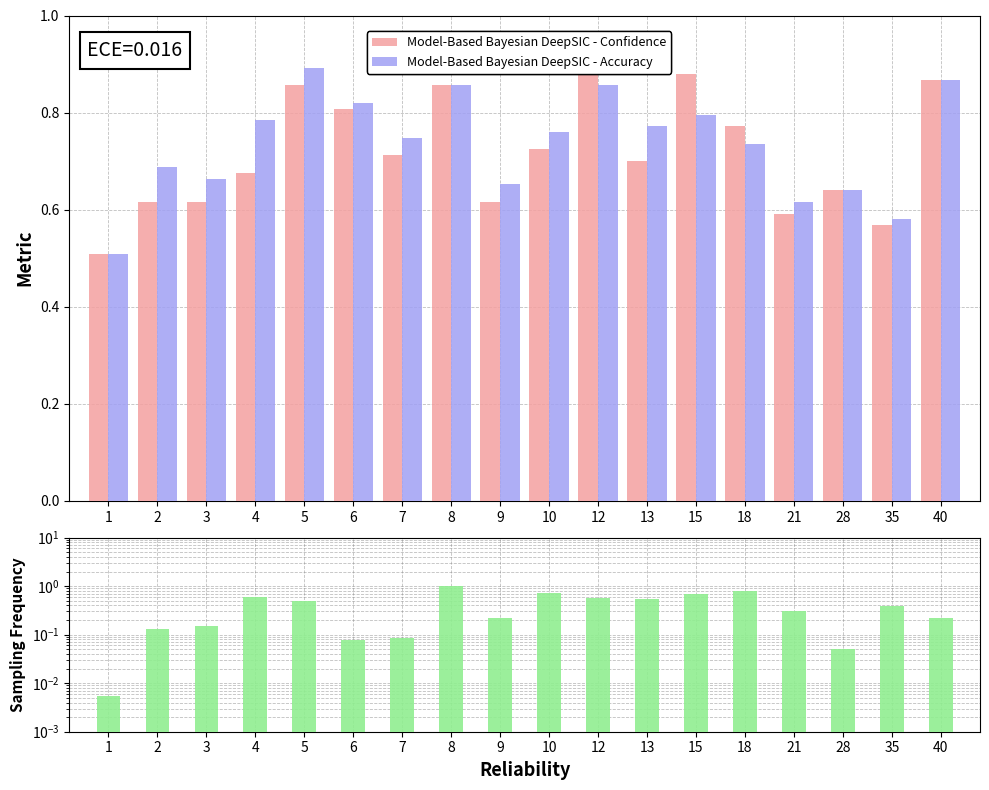

Does the chart contain any negative values?

No